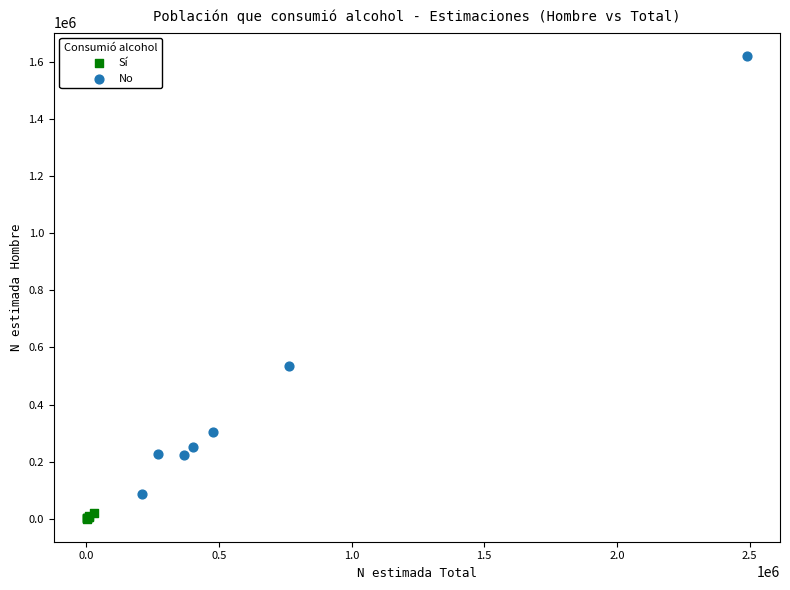

What are all the series names shown in the legend?

Sí, No